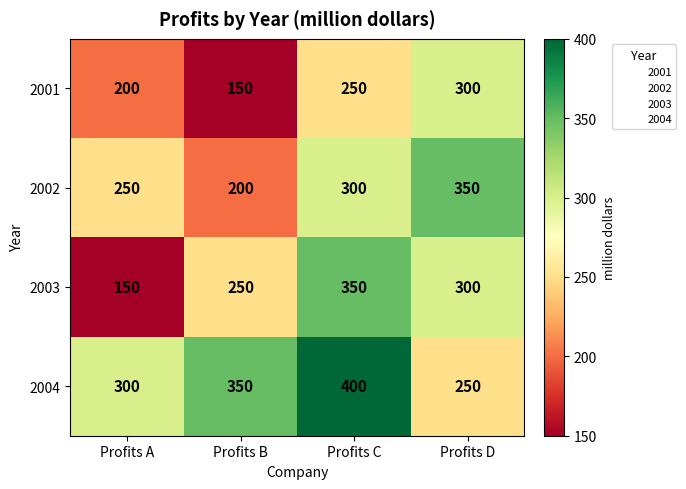

The value of 2002 at Profits D is 138. True or false?

False